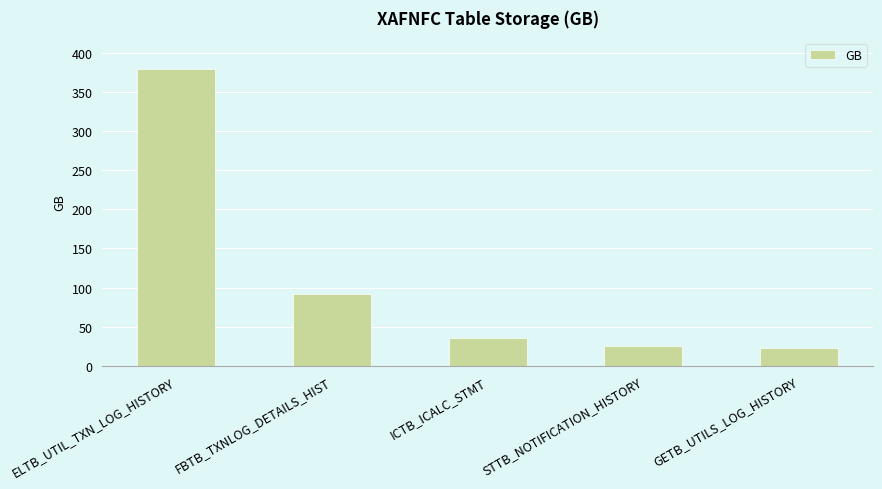

What position from the right is ICTB_ICALC_STMT?

3